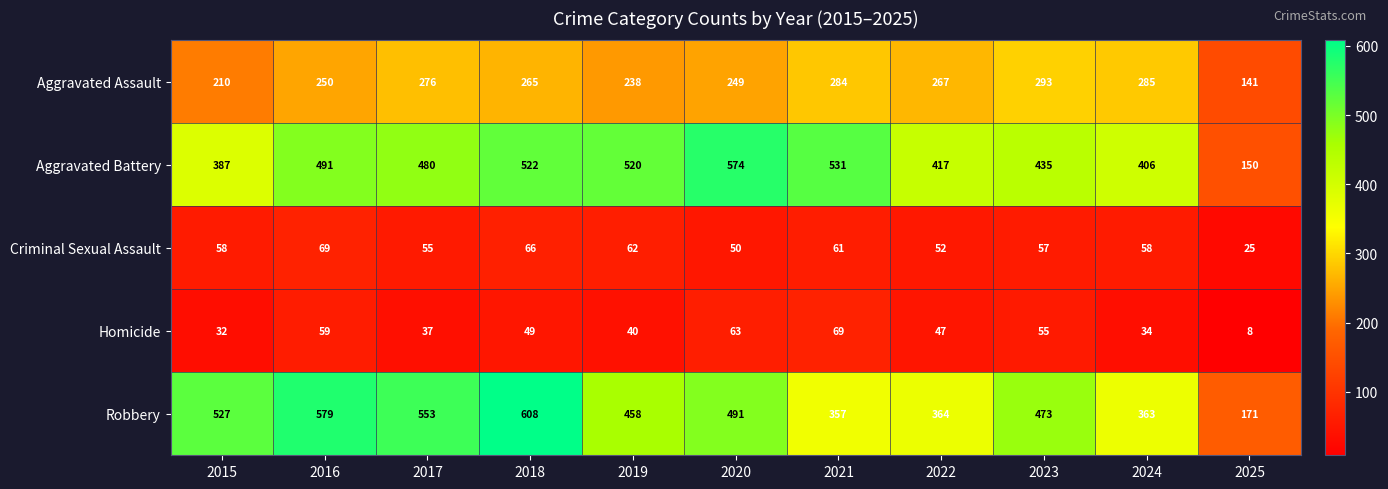

At which label is Homicide closest to 38?

2017